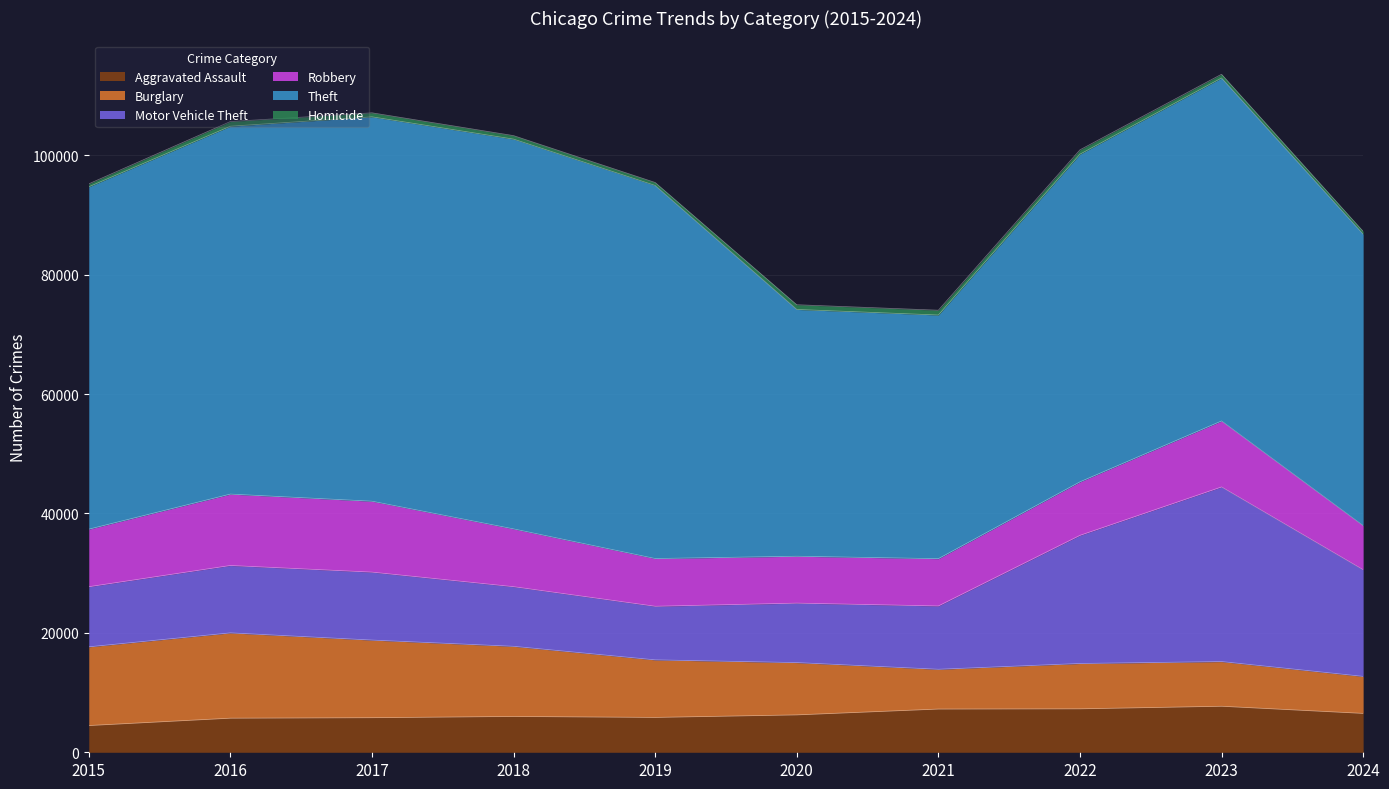

Between 2016 and 2023, which series saw the biggest shift?

Motor Vehicle Theft